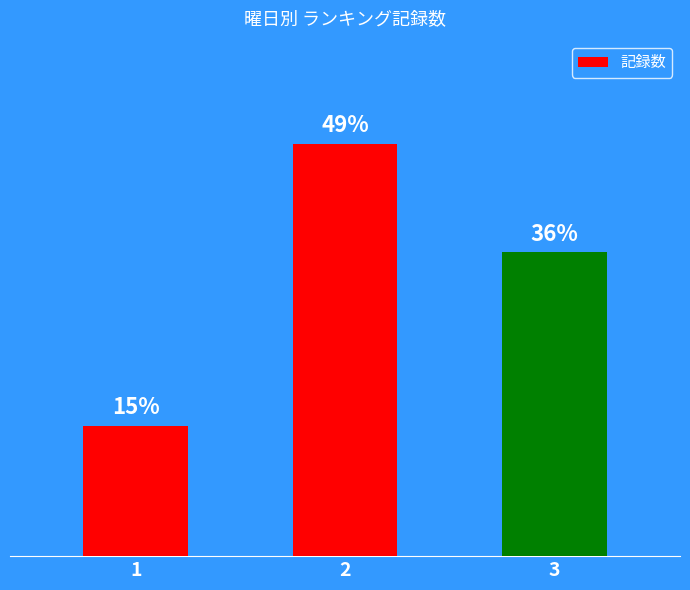

Between 1 and 3, which is larger?

3